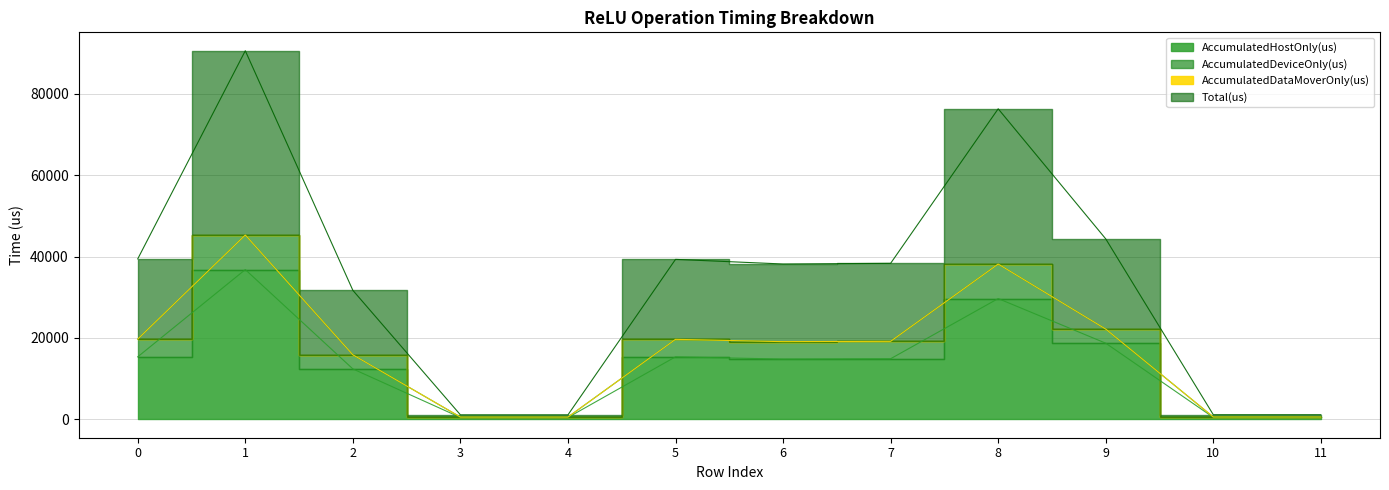

The value of AccumulatedHostOnly(us) at 2 is 5993.2. True or false?

False